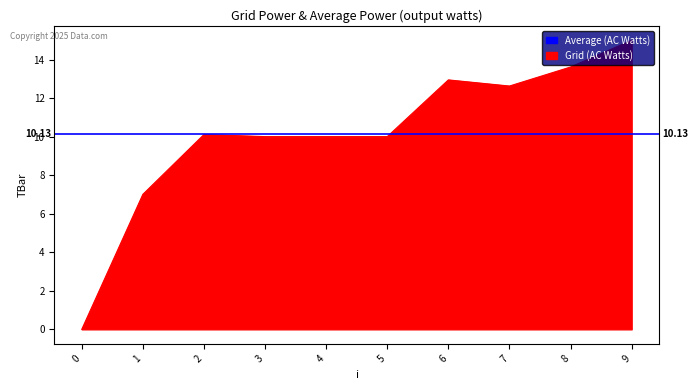

Reading left to right, what are all the values shown in this chart?

0.0	7.0	10.1	10.0	10.0	10.0	12.9	12.6	13.6	15.0